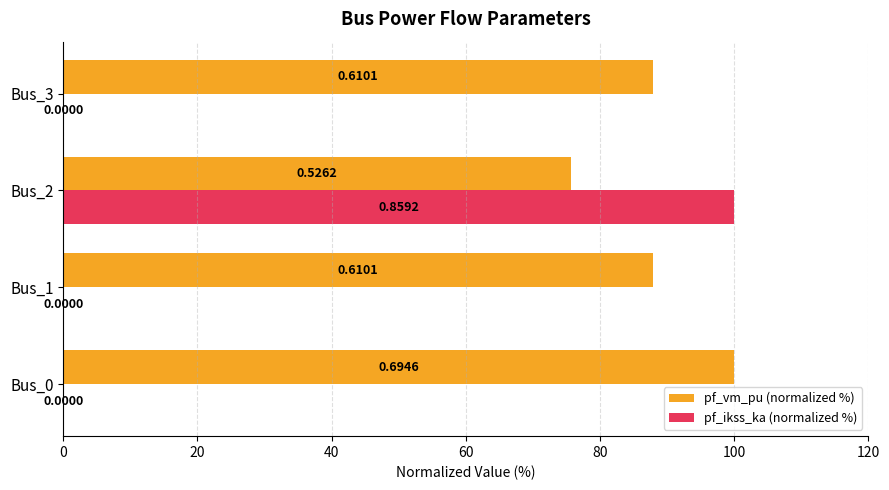

Rank the series by their maximum value, from highest to lowest.

pf_vm_pu (normalized %), pf_ikss_ka (normalized %)